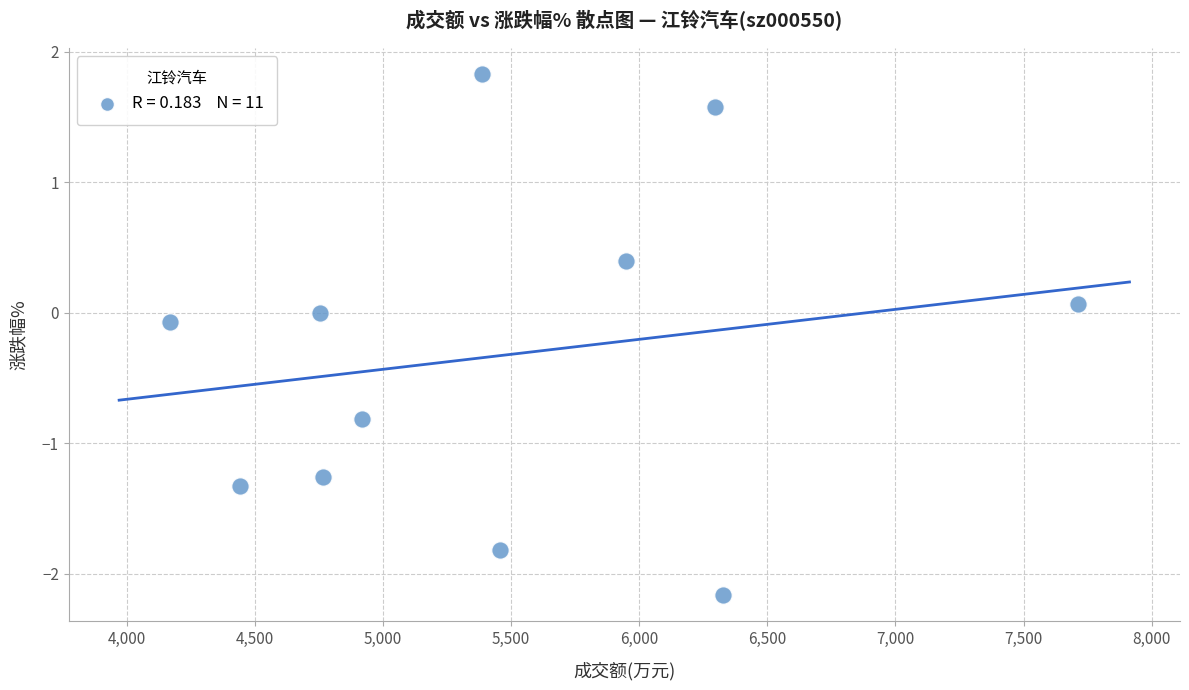

What is the range of Y values (max minus min)?

4.0